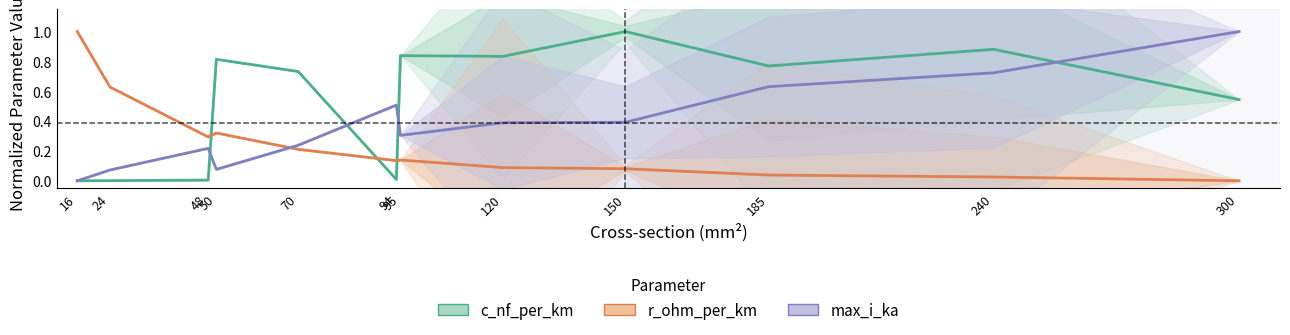

What are all the series names shown in the legend?

c_nf_per_km, r_ohm_per_km, max_i_ka